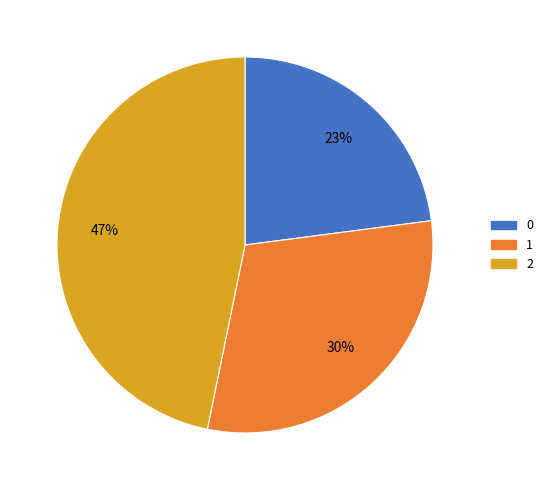

Rank the categories by value from highest to lowest.

2, 1, 0